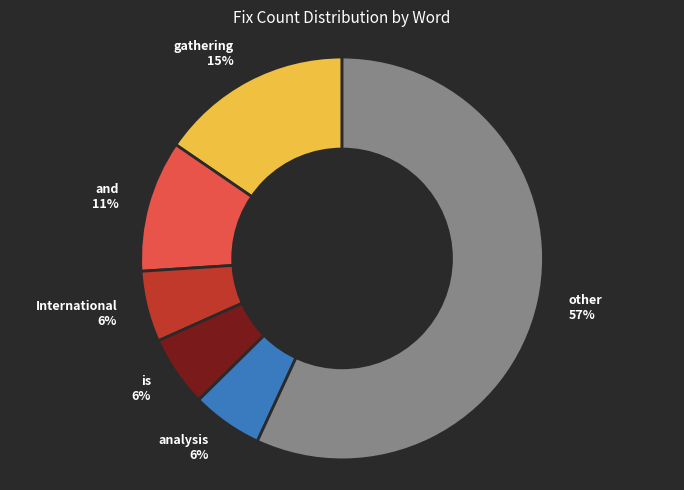

What percentage is the is 6% slice, to the nearest percent?

6%